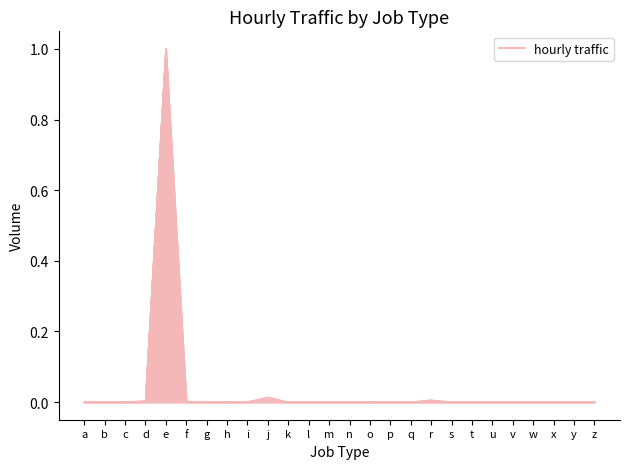

Is the value of hour09 at y greater than the value of hour01 at l?

No